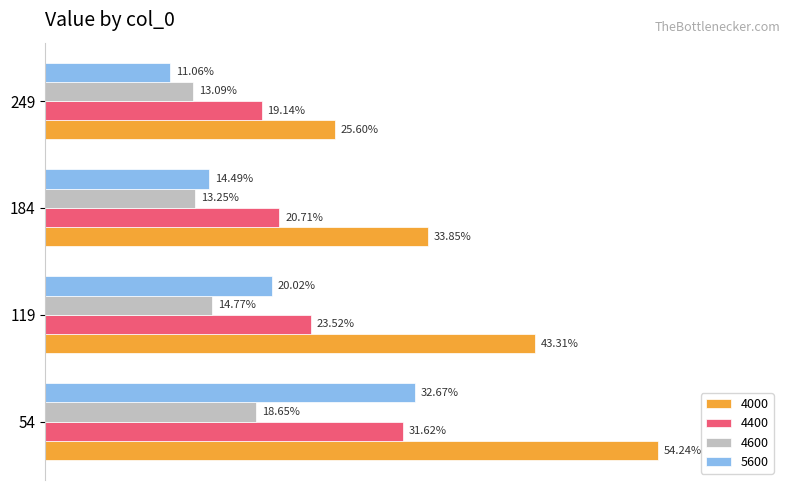

Is it true that 5600 equals 0.3 at 54?

True